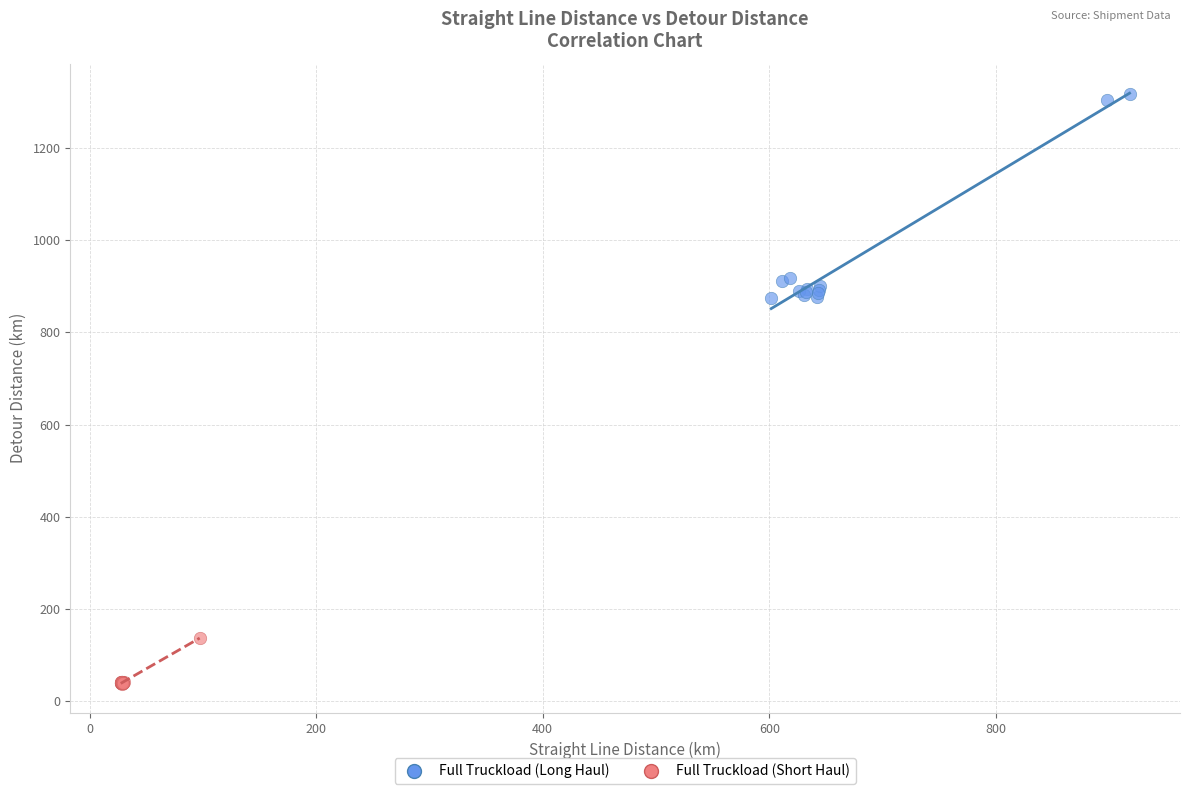

Which series has the largest Y range (max minus min)?

Full Truckload (Long Haul)